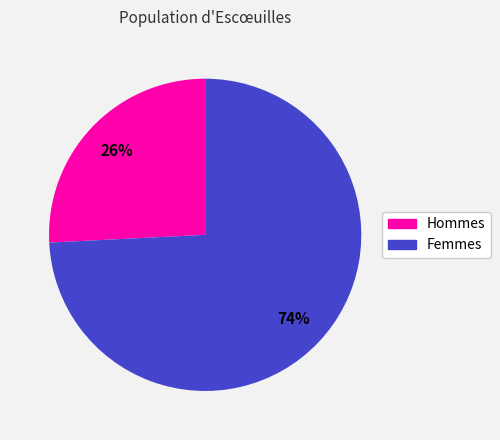

To the nearest percent, what is the average slice percentage?

50%